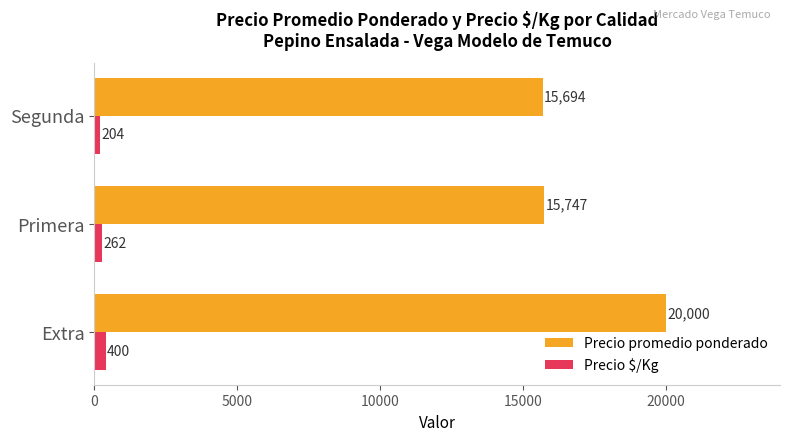

Which series changed the most between Primera and Segunda?

Precio $/Kg